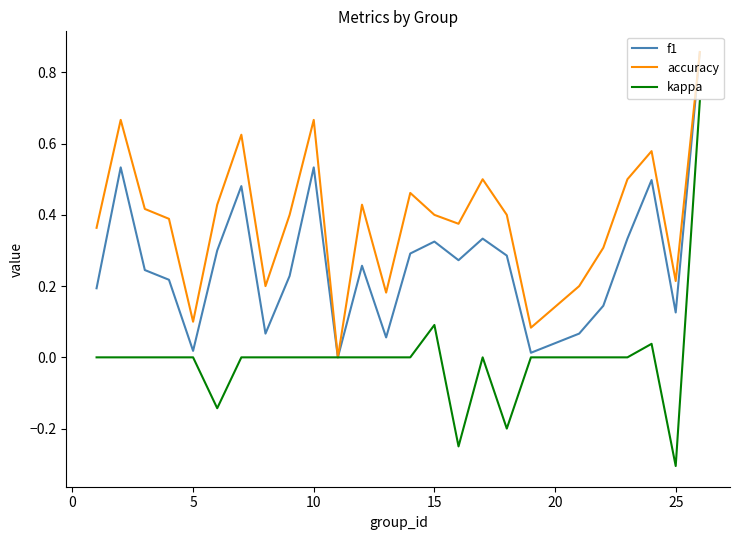

Which series has the widest spread of values?

kappa